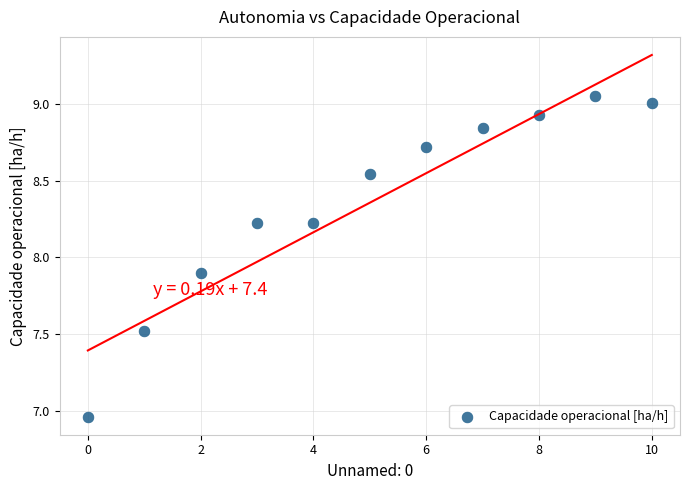

What is the range of Y values (max minus min)?

2.1